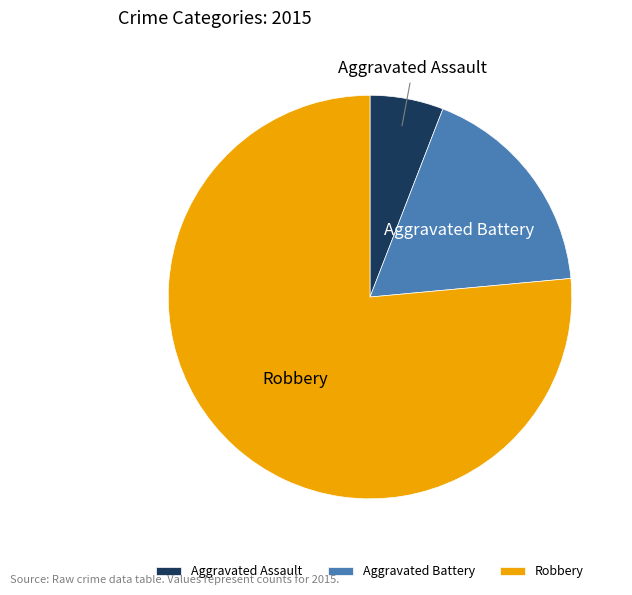

Is Robbery the majority of the pie?

Yes